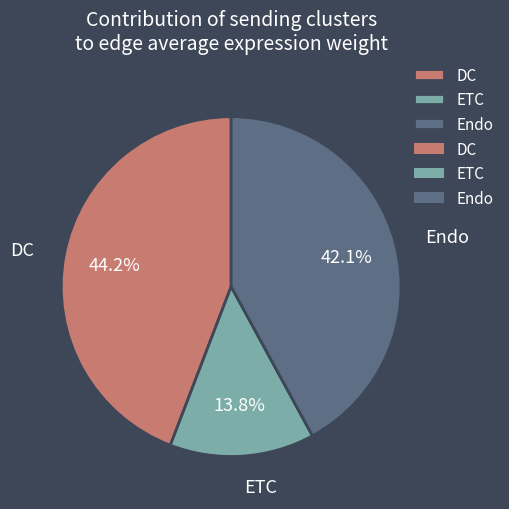

How much of the chart is everything except Endo?

57.9%